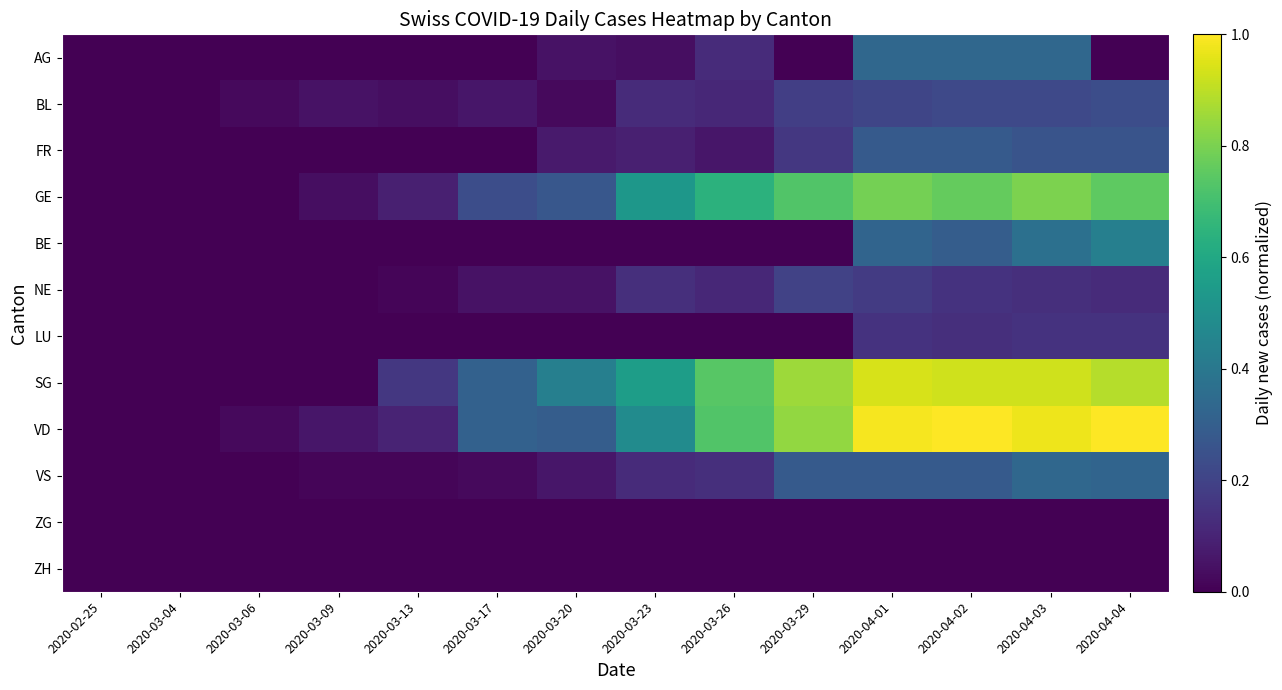

Reading right to left, extract all data points from this chart.

AG: 2020-04-04=0.0	2020-04-03=0.3	2020-04-02=0.3	2020-04-01=0.3	2020-03-29=0.0	2020-03-26=0.1	2020-03-23=0.0	2020-03-20=0.0	2020-03-17=0.0	2020-03-13=0.0	2020-03-09=0.0	2020-03-06=0.0	2020-03-04=0.0	2020-02-25=0.0
BL: 2020-04-04=0.2	2020-04-03=0.2	2020-04-02=0.2	2020-04-01=0.2	2020-03-29=0.2	2020-03-26=0.1	2020-03-23=0.1	2020-03-20=0.0	2020-03-17=0.1	2020-03-13=0.0	2020-03-09=0.0	2020-03-06=0.0	2020-03-04=0.0	2020-02-25=0.0
FR: 2020-04-04=0.3	2020-04-03=0.3	2020-04-02=0.3	2020-04-01=0.3	2020-03-29=0.2	2020-03-26=0.1	2020-03-23=0.1	2020-03-20=0.1	2020-03-17=0.0	2020-03-13=0.0	2020-03-09=0.0	2020-03-06=0.0	2020-03-04=0.0	2020-02-25=0.0
GE: 2020-04-04=0.8	2020-04-03=0.8	2020-04-02=0.8	2020-04-01=0.8	2020-03-29=0.7	2020-03-26=0.6	2020-03-23=0.5	2020-03-20=0.3	2020-03-17=0.2	2020-03-13=0.1	2020-03-09=0.0	2020-03-06=0.0	2020-03-04=0.0	2020-02-25=0.0
BE: 2020-04-04=0.4	2020-04-03=0.4	2020-04-02=0.3	2020-04-01=0.3	2020-03-29=0.0	2020-03-26=0.0	2020-03-23=0.0	2020-03-20=0.0	2020-03-17=0.0	2020-03-13=0.0	2020-03-09=0.0	2020-03-06=0.0	2020-03-04=0.0	2020-02-25=0.0
NE: 2020-04-04=0.1	2020-04-03=0.1	2020-04-02=0.1	2020-04-01=0.2	2020-03-29=0.2	2020-03-26=0.1	2020-03-23=0.1	2020-03-20=0.0	2020-03-17=0.0	2020-03-13=0.0	2020-03-09=0.0	2020-03-06=0.0	2020-03-04=0.0	2020-02-25=0.0
LU: 2020-04-04=0.1	2020-04-03=0.1	2020-04-02=0.1	2020-04-01=0.1	2020-03-29=0.0	2020-03-26=0.0	2020-03-23=0.0	2020-03-20=0.0	2020-03-17=0.0	2020-03-13=0.0	2020-03-09=0.0	2020-03-06=0.0	2020-03-04=0.0	2020-02-25=0.0
SG: 2020-04-04=0.9	2020-04-03=0.9	2020-04-02=0.9	2020-04-01=0.9	2020-03-29=0.9	2020-03-26=0.7	2020-03-23=0.6	2020-03-20=0.4	2020-03-17=0.3	2020-03-13=0.2	2020-03-09=0.0	2020-03-06=0.0	2020-03-04=0.0	2020-02-25=0.0
VD: 2020-04-04=1.0	2020-04-03=1.0	2020-04-02=1.0	2020-04-01=1.0	2020-03-29=0.8	2020-03-26=0.7	2020-03-23=0.5	2020-03-20=0.3	2020-03-17=0.3	2020-03-13=0.1	2020-03-09=0.1	2020-03-06=0.0	2020-03-04=0.0	2020-02-25=0.0
VS: 2020-04-04=0.3	2020-04-03=0.3	2020-04-02=0.3	2020-04-01=0.3	2020-03-29=0.3	2020-03-26=0.1	2020-03-23=0.1	2020-03-20=0.1	2020-03-17=0.0	2020-03-13=0.0	2020-03-09=0.0	2020-03-06=0.0	2020-03-04=0.0	2020-02-25=0.0
ZG: 2020-04-04=0.0	2020-04-03=0.0	2020-04-02=0.0	2020-04-01=0.0	2020-03-29=0.0	2020-03-26=0.0	2020-03-23=0.0	2020-03-20=0.0	2020-03-17=0.0	2020-03-13=0.0	2020-03-09=0.0	2020-03-06=0.0	2020-03-04=0.0	2020-02-25=0.0
ZH: 2020-04-04=0.0	2020-04-03=0.0	2020-04-02=0.0	2020-04-01=0.0	2020-03-29=0.0	2020-03-26=0.0	2020-03-23=0.0	2020-03-20=0.0	2020-03-17=0.0	2020-03-13=0.0	2020-03-09=0.0	2020-03-06=0.0	2020-03-04=0.0	2020-02-25=0.0